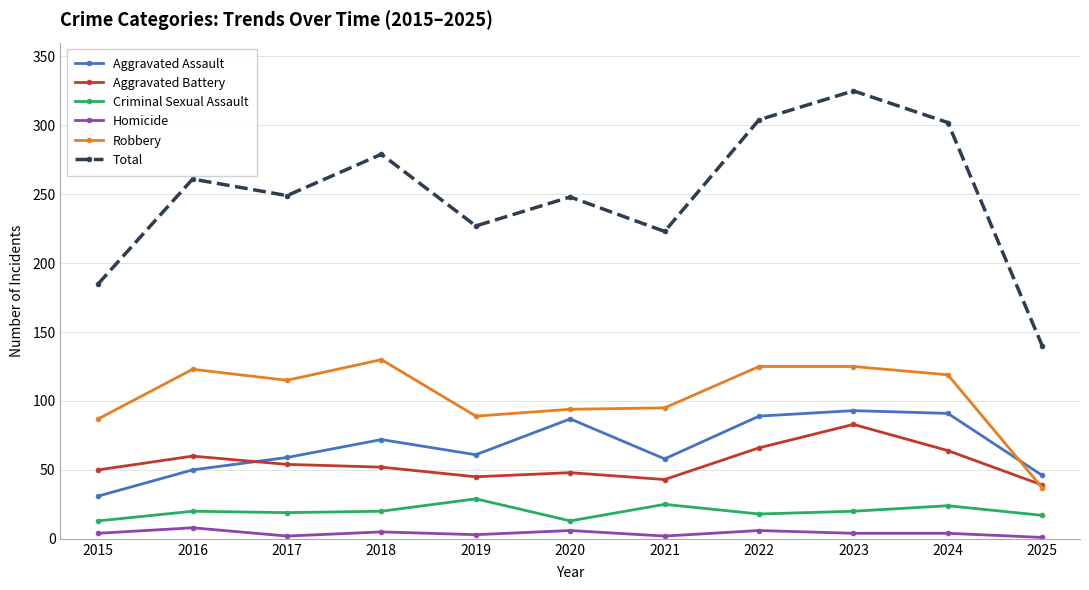

What is the value of the Homicide point at the 4th from the left?

5